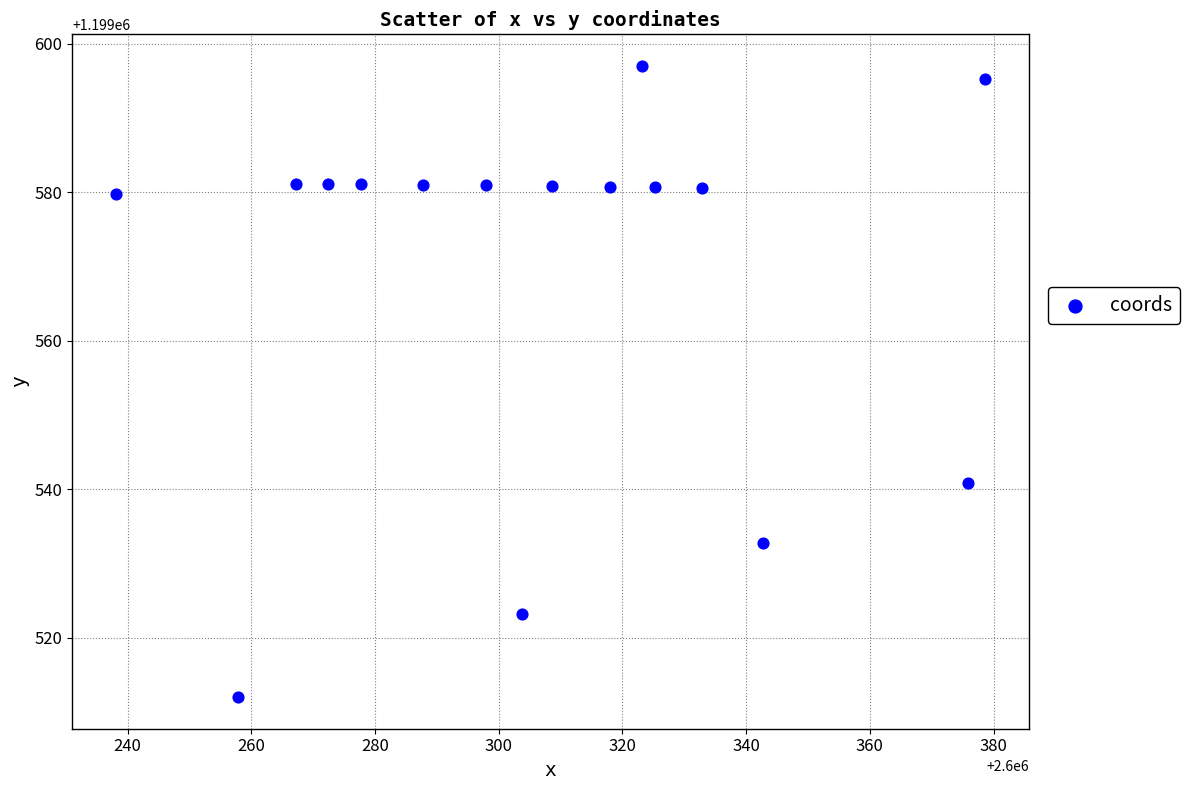

What is the range of X values (max minus min)?

140.6